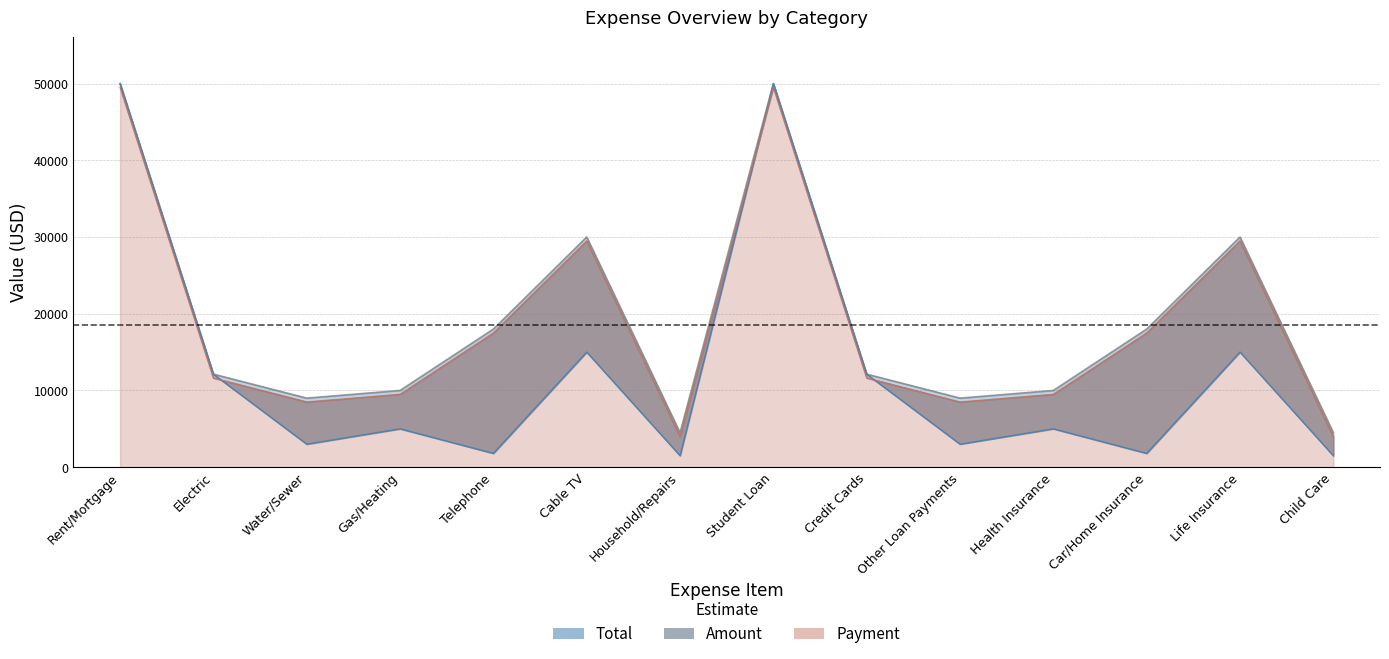

What is the difference between the maximum and minimum values in the Payment series?

45500